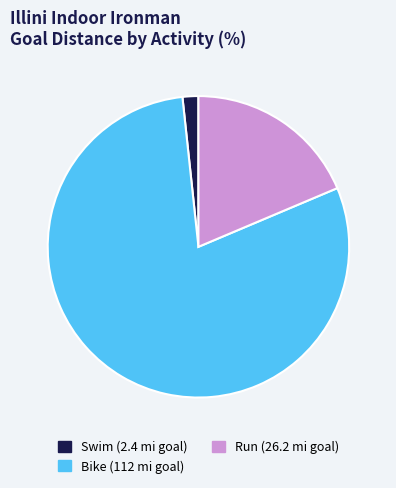

Which slice is the largest?

Bike (112 mi goal)